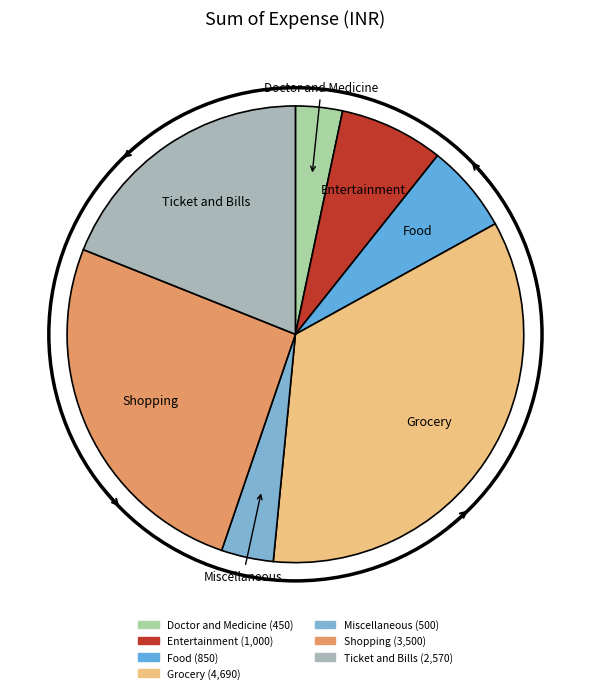

Does Miscellaneous represent more than half of the total?

No